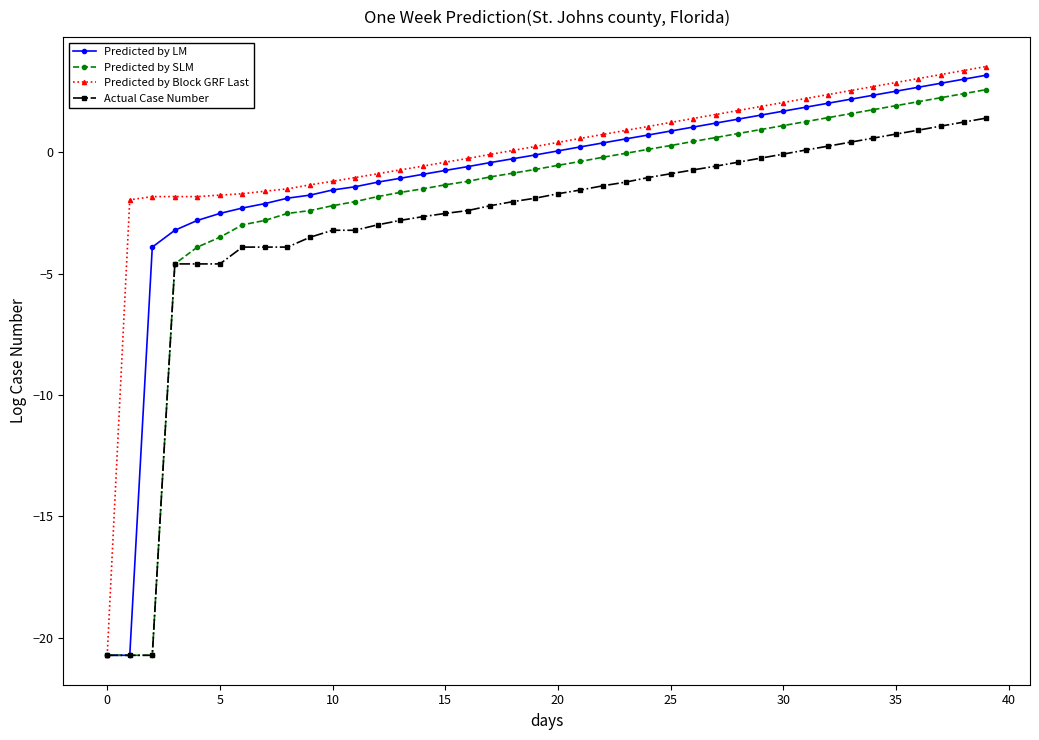

Which series has the largest range (max minus min)?

Predicted by Block GRF Last